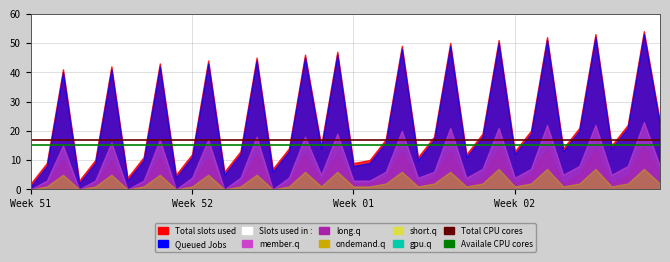

True or false: Total CPU cores has more than 1 points higher than both neighbors.

False